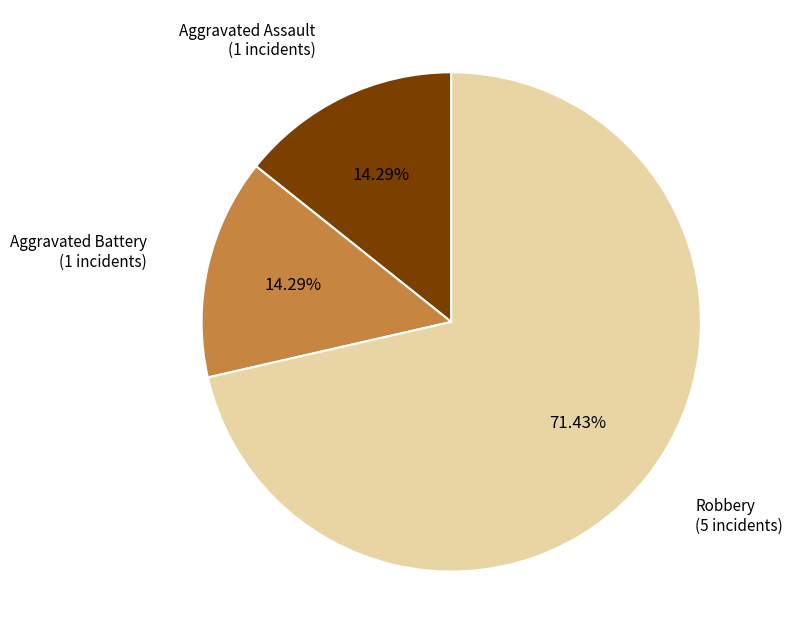

What is the majority slice?

Robbery